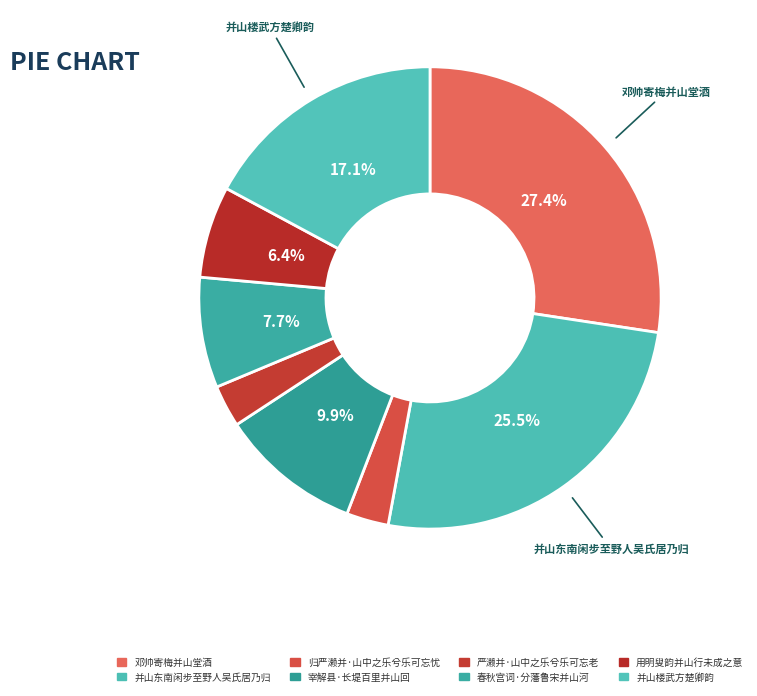

Is 并山东南闲步至野人吴氏居乃归 the majority of the pie?

No